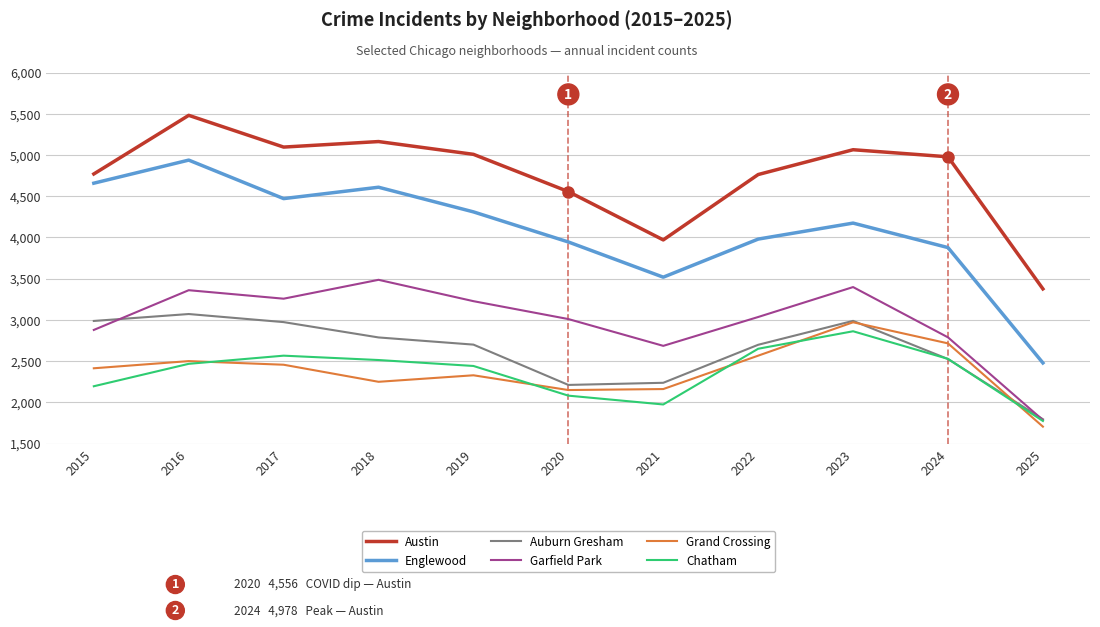

What is the spread (max minus min) of values at 2025?

1671